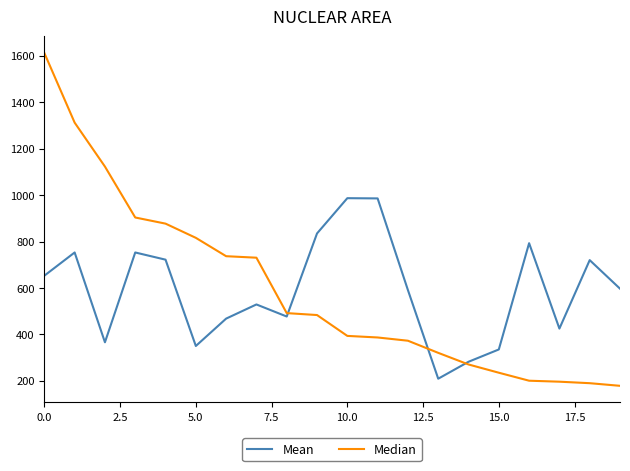

Rank the series by their maximum value, from highest to lowest.

Median, Mean